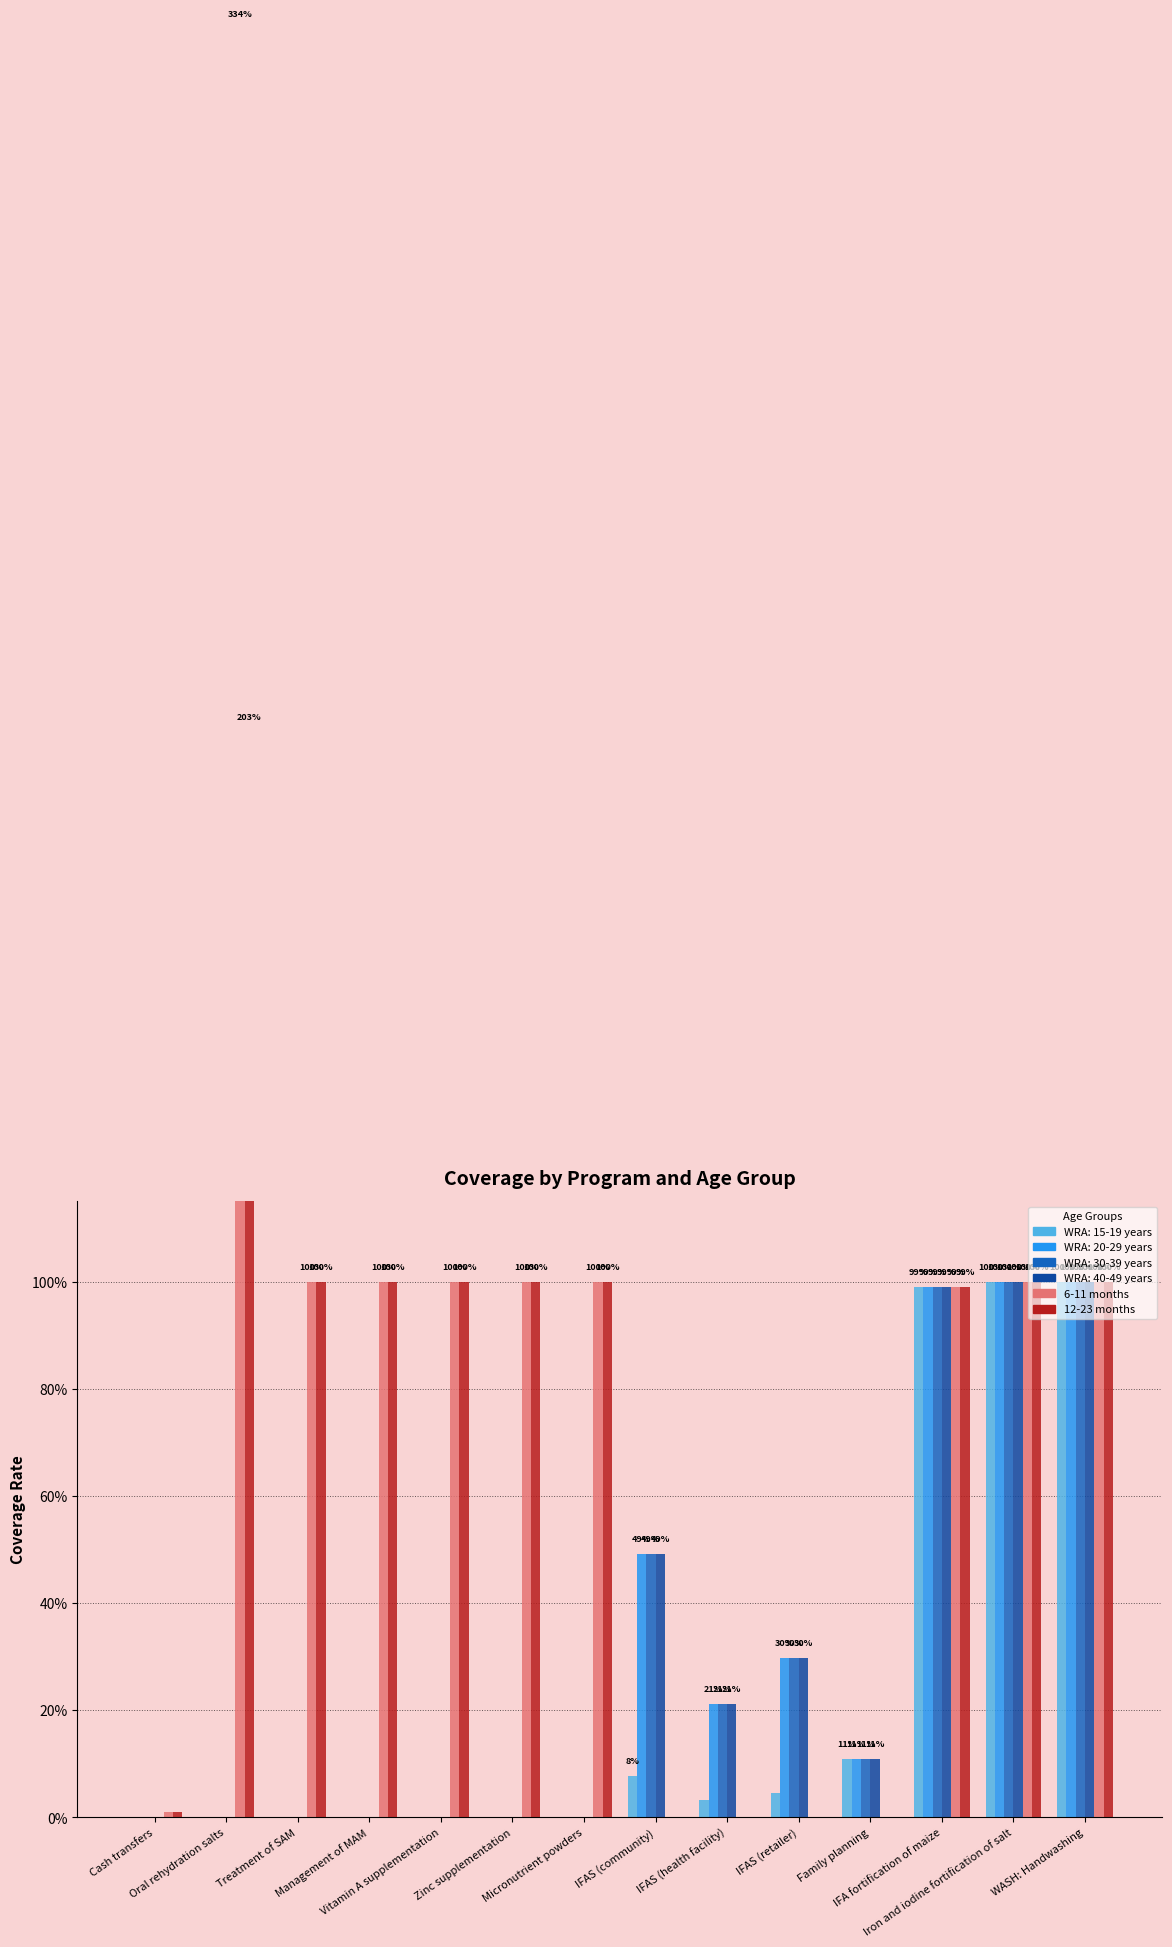

What is the label of the 3rd bar from the left?

Treatment of SAM